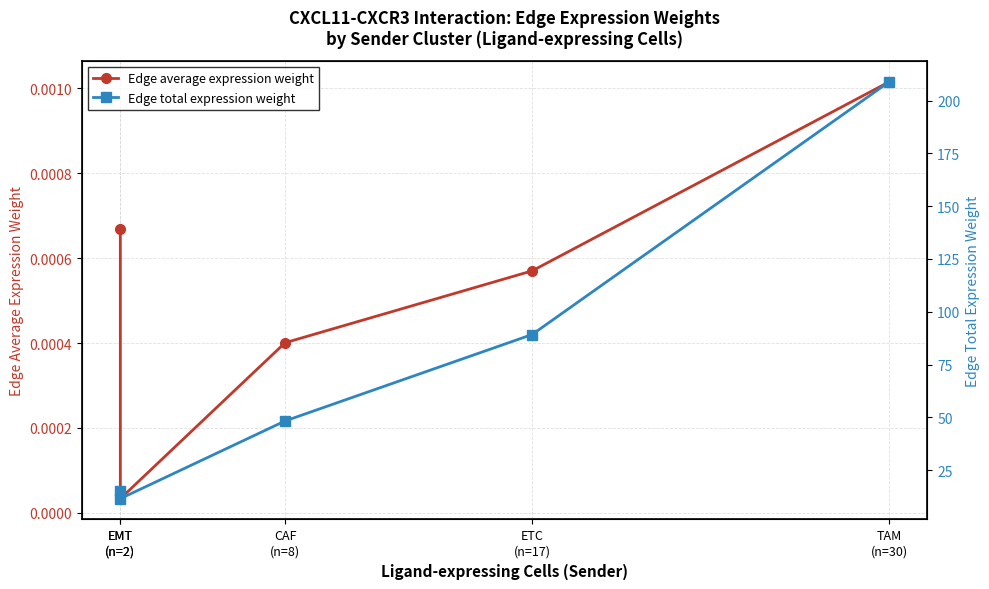

List the labels in order of Edge average expression weight value, largest first.

TAM
(n=30), EMT
(n=2), ETC
(n=17), CAF
(n=8), EMT
(n=2)